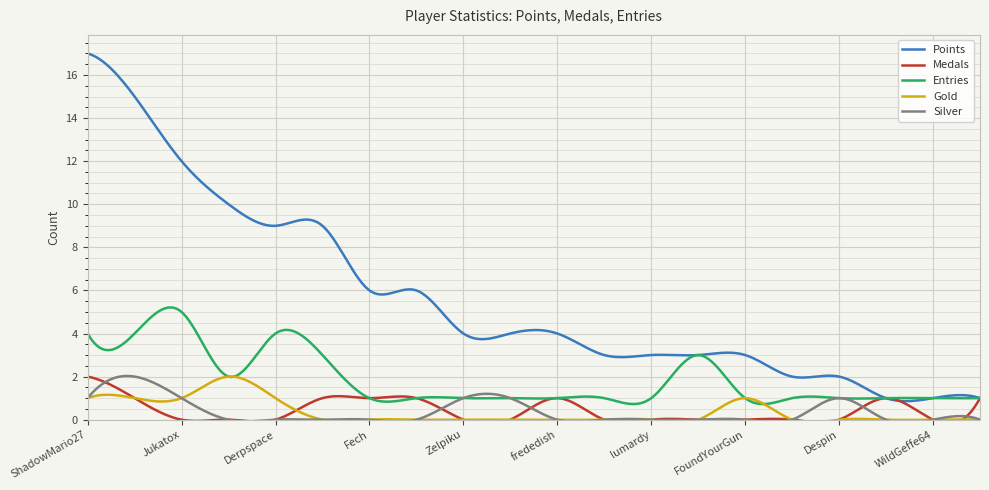

What is the difference between the second highest and second lowest values in the Medals series?

1